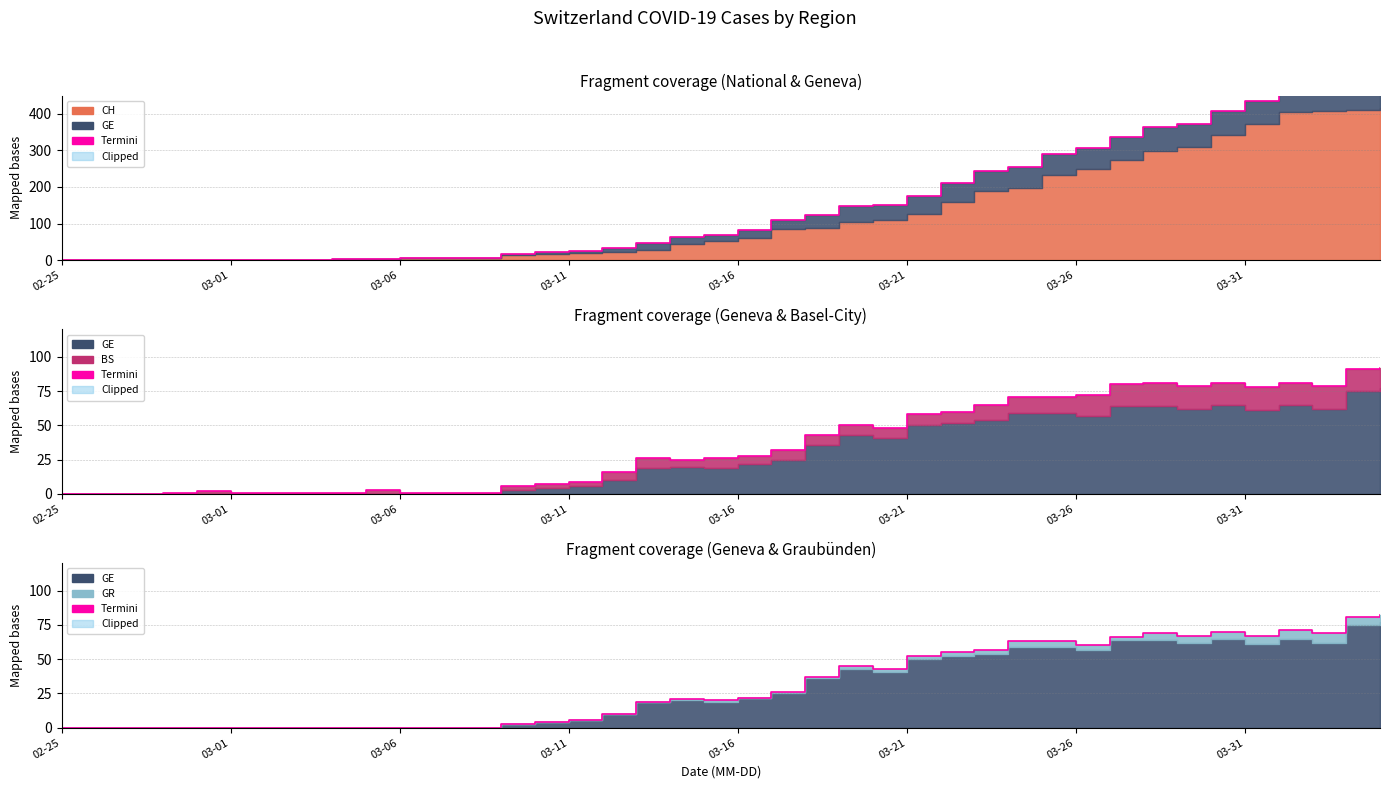

Does the chart display data point markers on the line(s)?

No